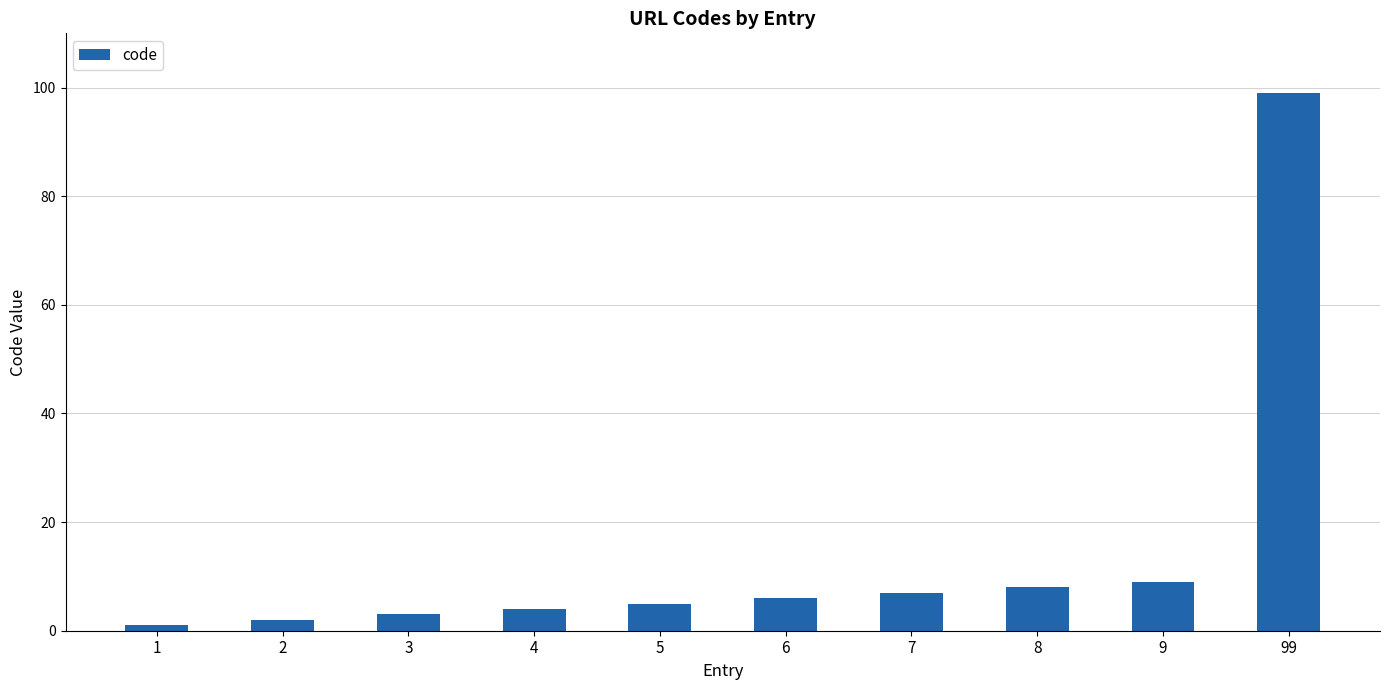

What is the minimum value shown in the chart?

1